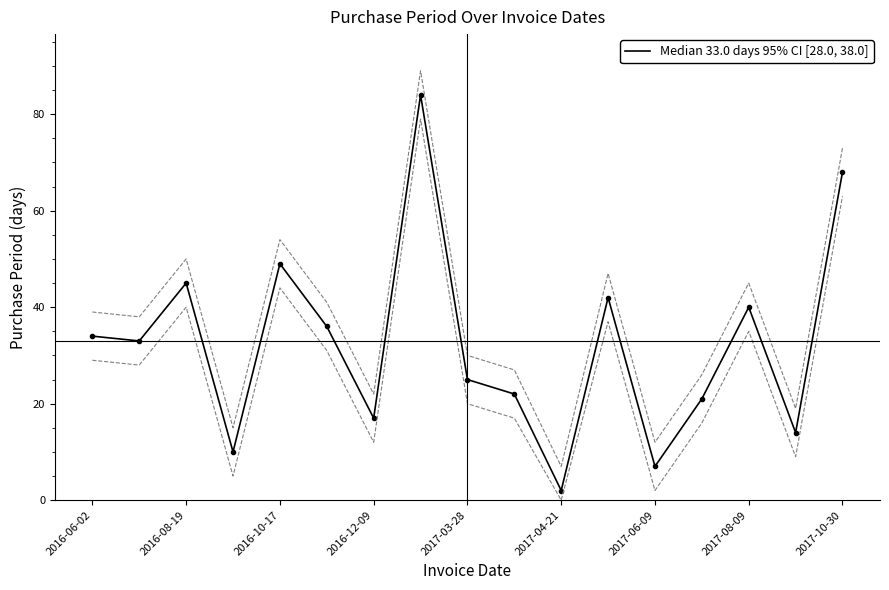

How many points are lower than both their immediate neighbors (excluding endpoints)?

6